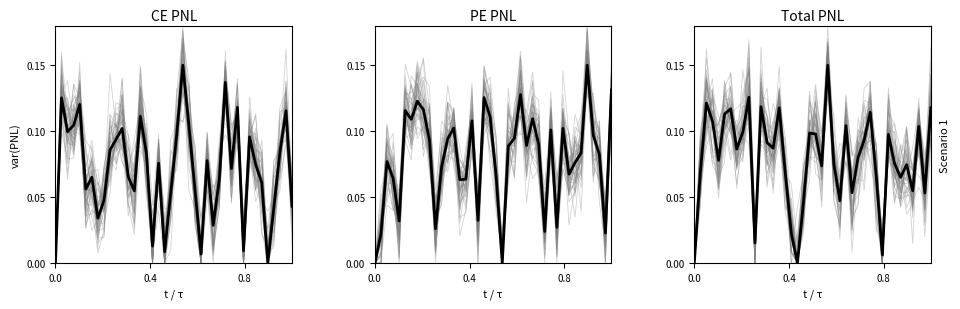

In CE.PNL, how many points are lower than both neighbors (excluding endpoints)?

11